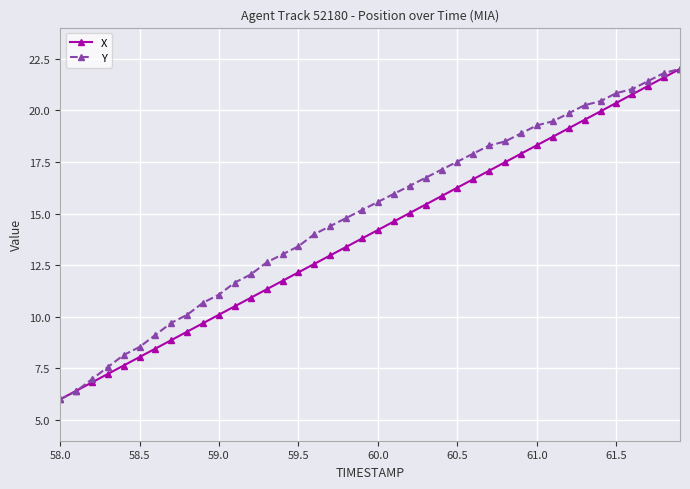

Rank the series by their average value, from highest to lowest.

Y, X